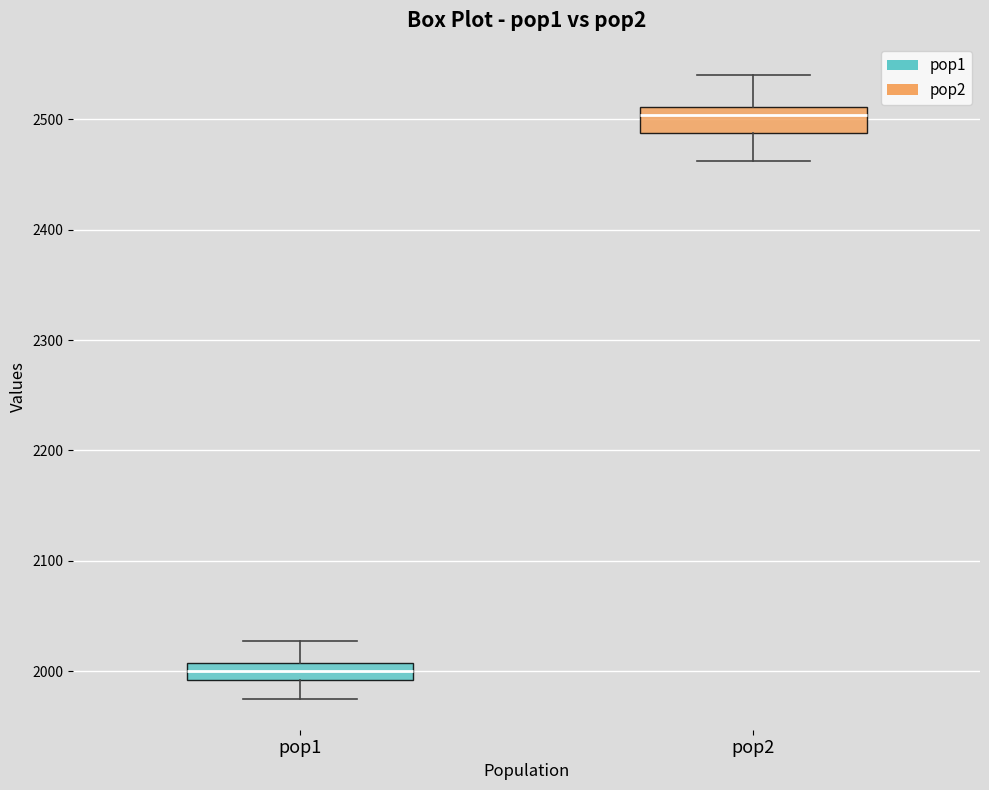

Reading left to right, transcribe this box plot: for each box, give where its median line is, the range the box spans, and where its two whiskers end, as read against the y-axis. The values are not printed on the chart, so give them approximately, as read against the axis.

pop1: median 2000, box 1990 to 2010, whiskers 1980 to 2030
pop2: median 2500, box 2490 to 2510, whiskers 2460 to 2540